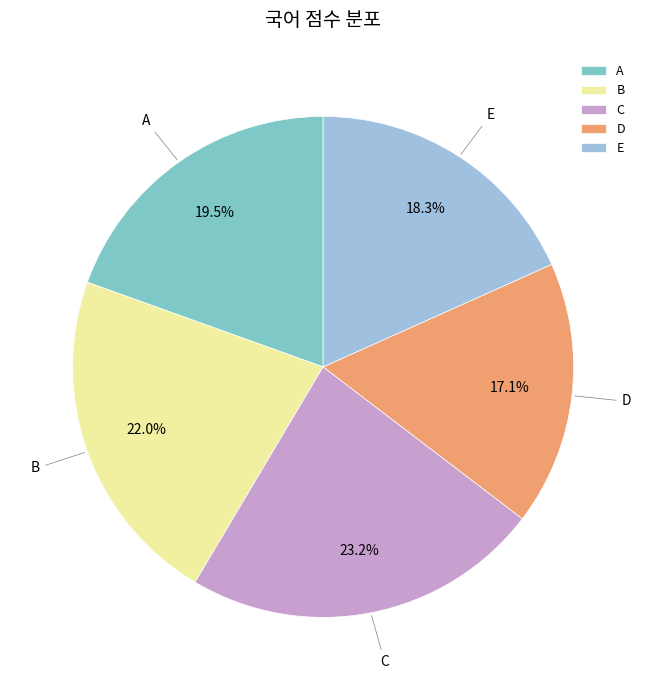

Approximately how many times larger is the value at B compared to C?

0.9